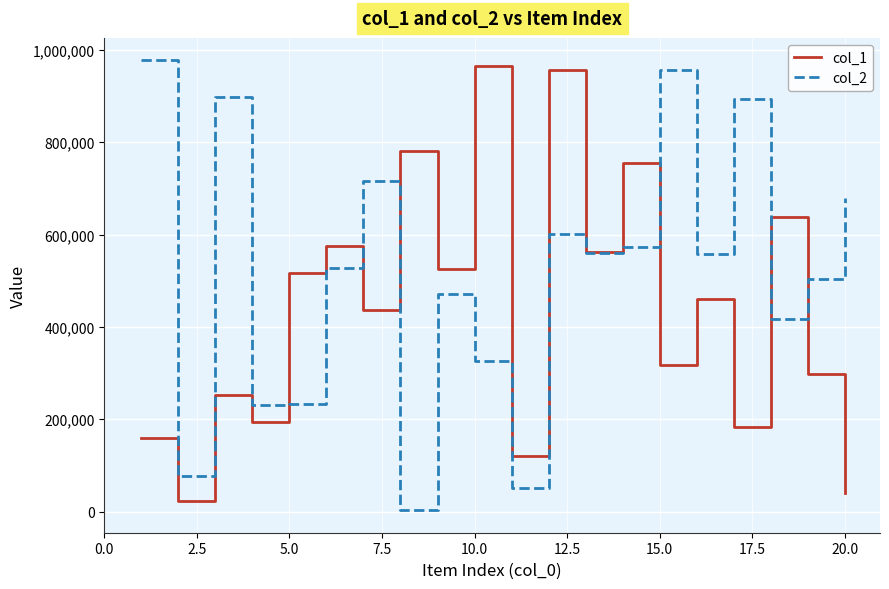

Rank the series by their average value, from highest to lowest.

col_2, col_1